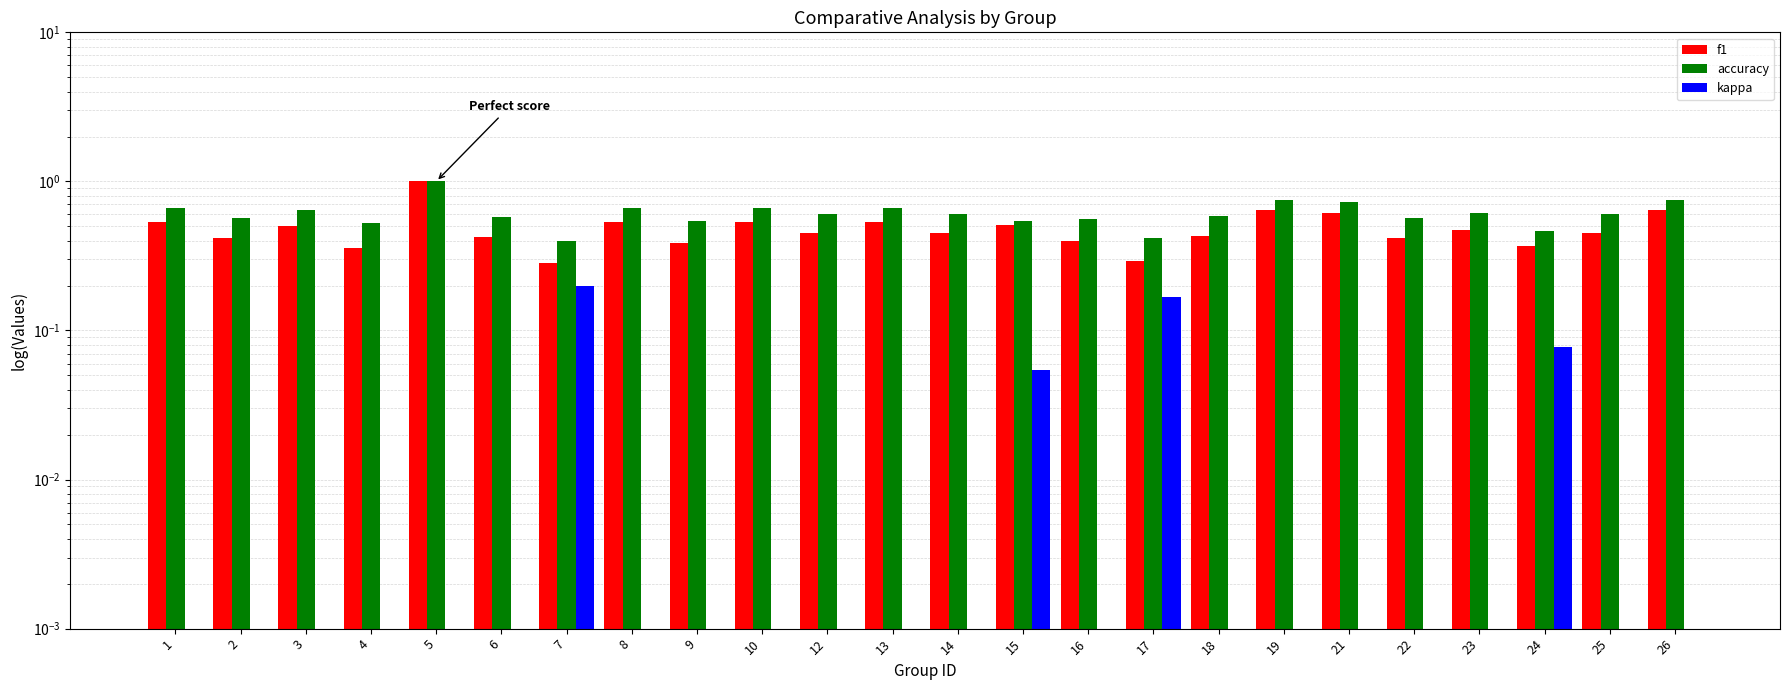

At how many categories does at least one series exceed 0?

24